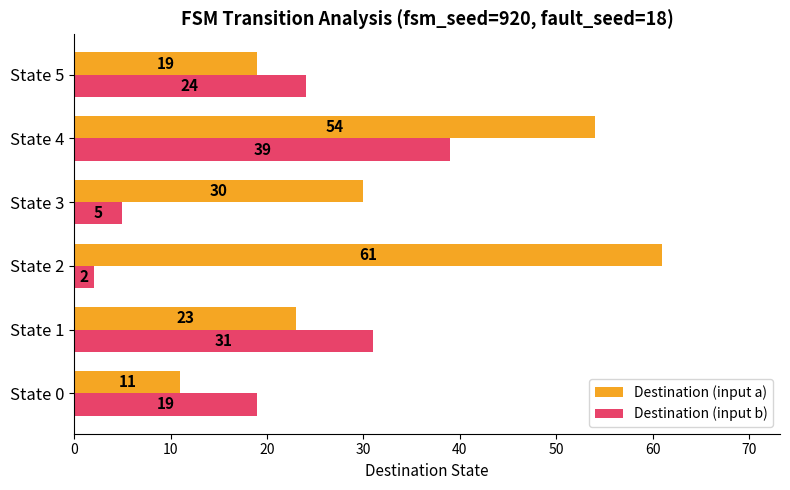

The value of Destination (input a) at State 0 is 11. True or false?

True